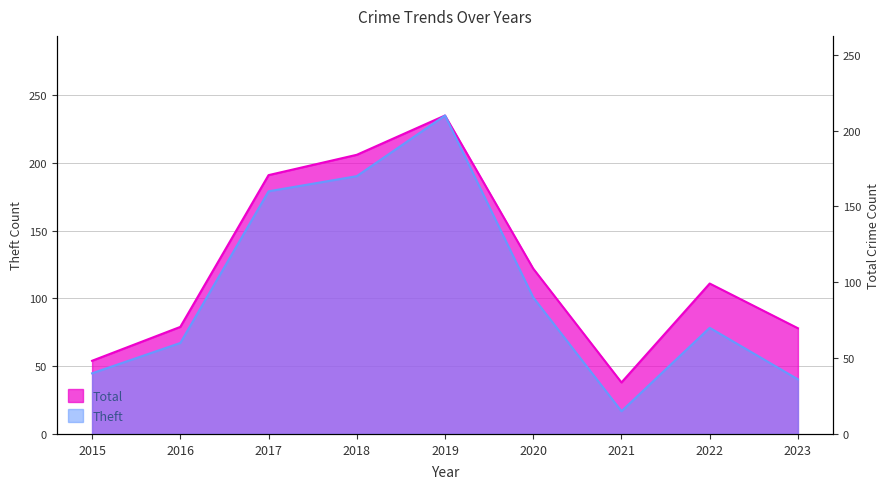

Reading left to right, extract all data points from this chart.

Theft: 40	60	160	170	210	90	15	70	36
Total: 54	79	191	206	235	122	38	111	78